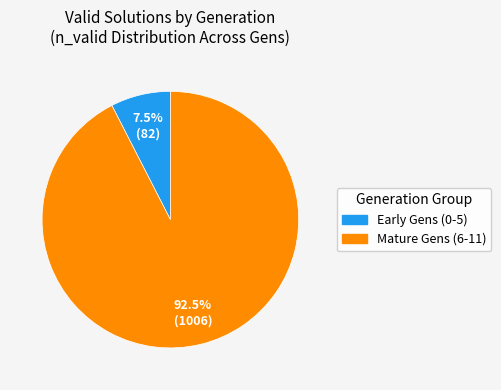

How many segments does this pie chart have?

2